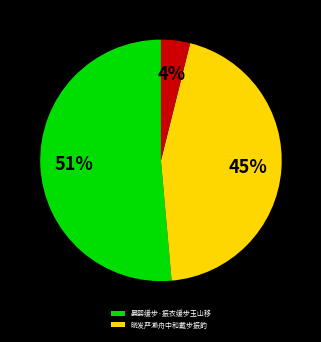

To the nearest percent, what is the average slice percentage?

33%